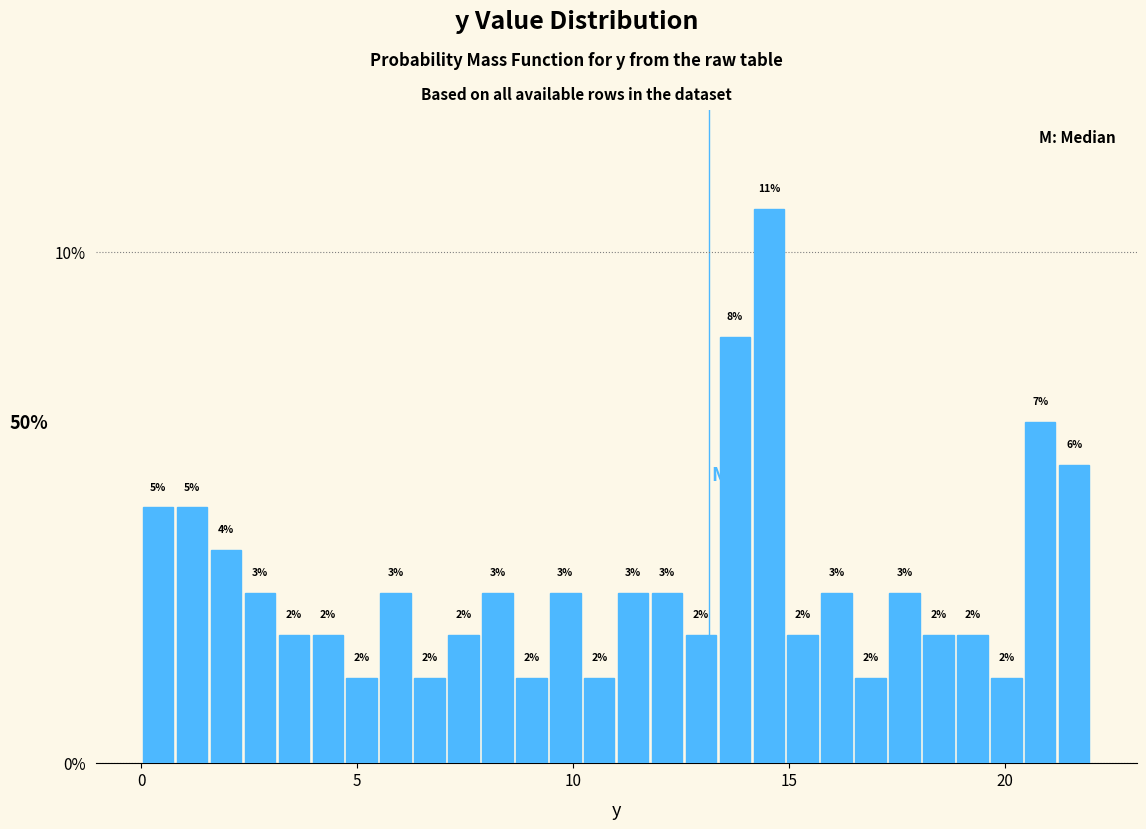

Around what value on the x-axis is the tallest bar? Give the approximate position of its centre, as read against the axis.

14.5